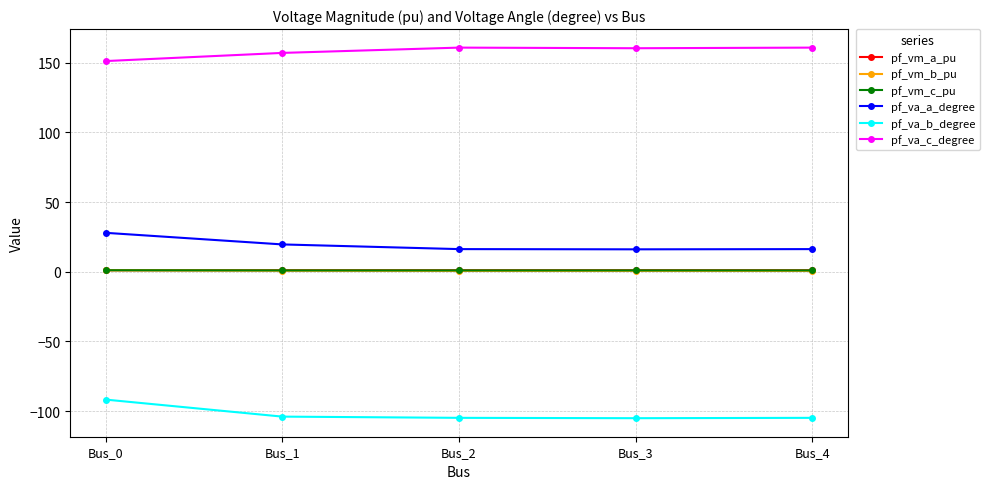

What is the total value across all series at Bus_1?

75.6